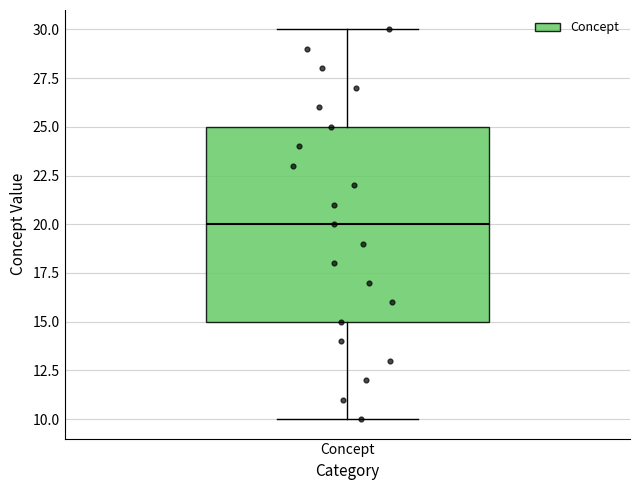

Transcribe this box plot: give where the median line is, the range the box spans, and where the two whiskers end, as read against the y-axis. The values are not printed on the chart, so give them approximately, as read against the axis.

median 20, box 15 to 25, whiskers 10 to 30